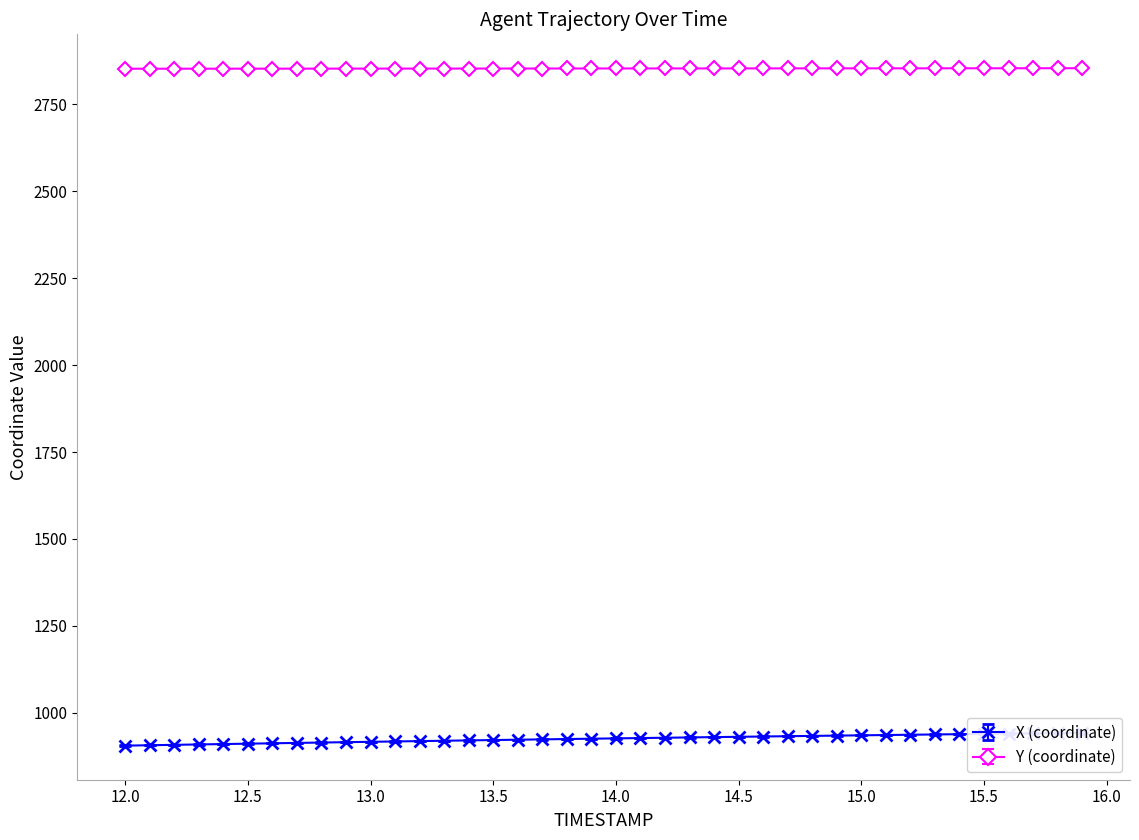

Where does the Y series first go above 2853?

12.5